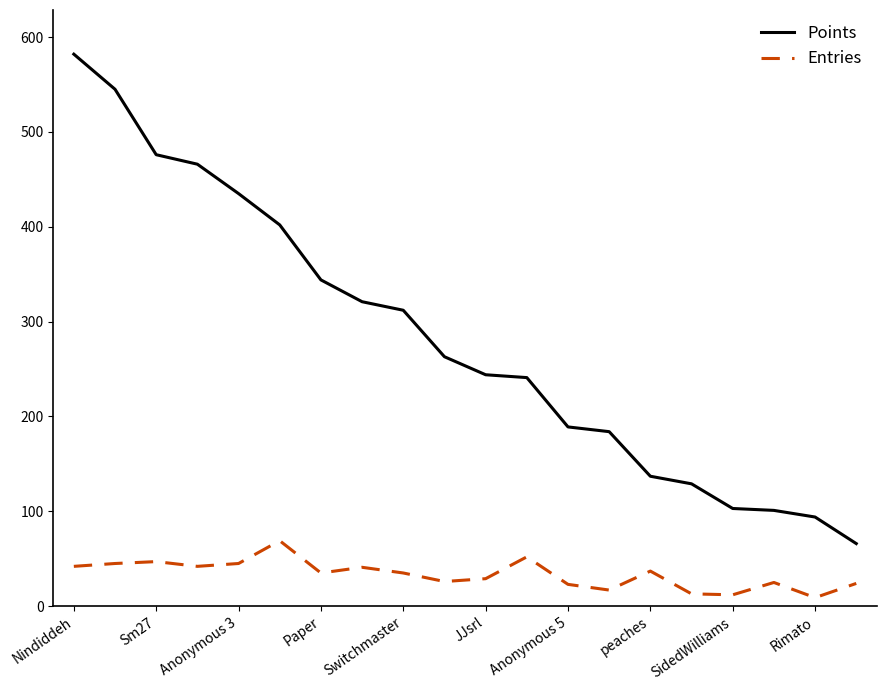

Which series has the widest spread of values?

Points